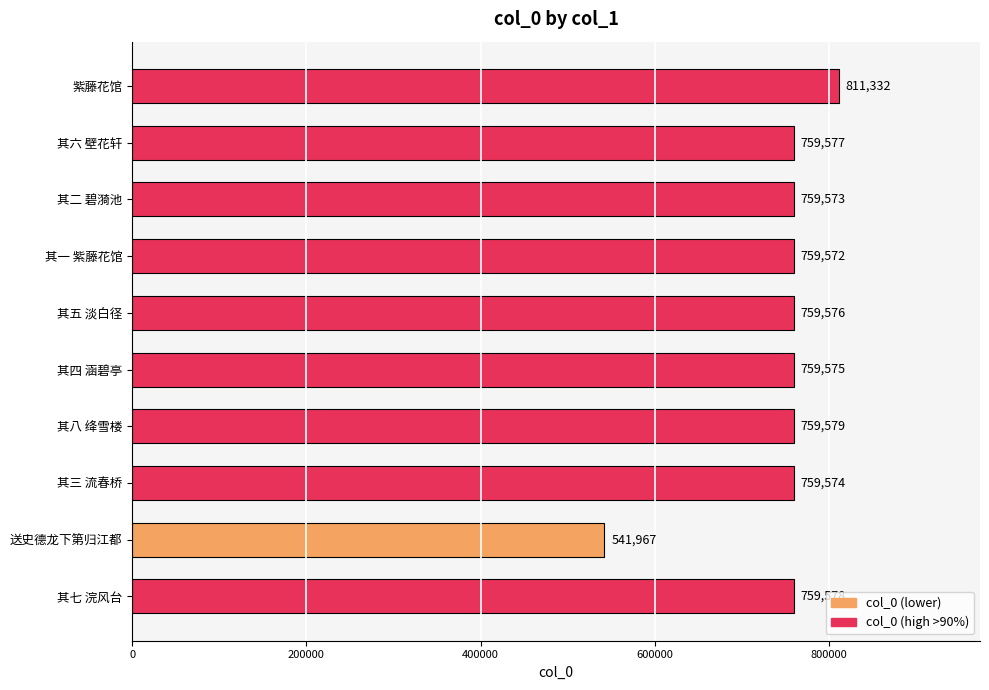

What is the average value?

742990